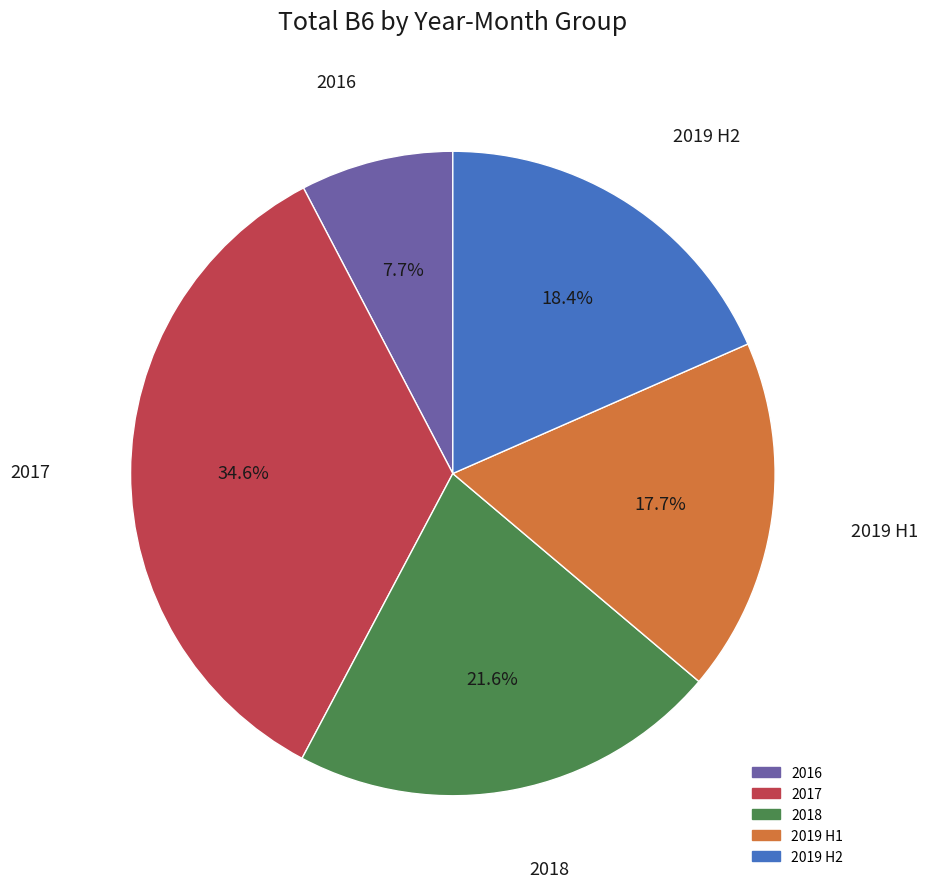

Is there a majority slice in this chart?

No